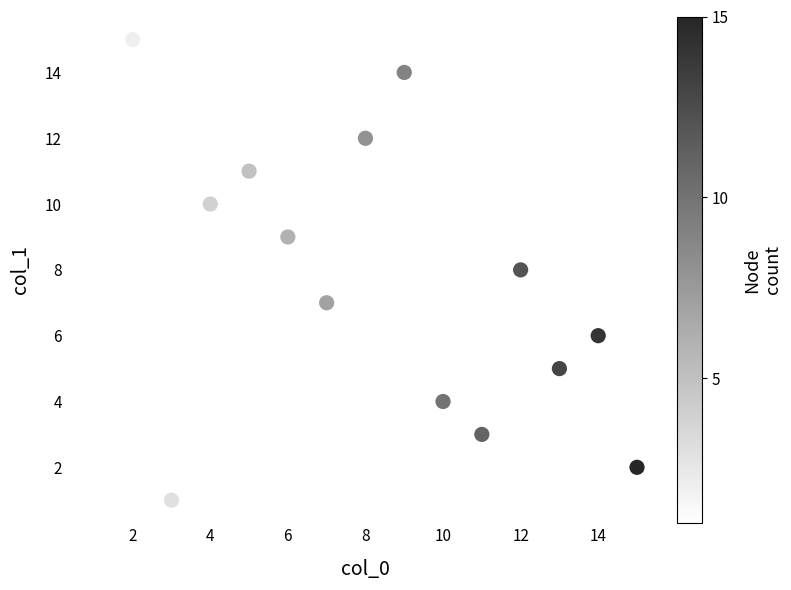

What is the range of X values (max minus min)?

14